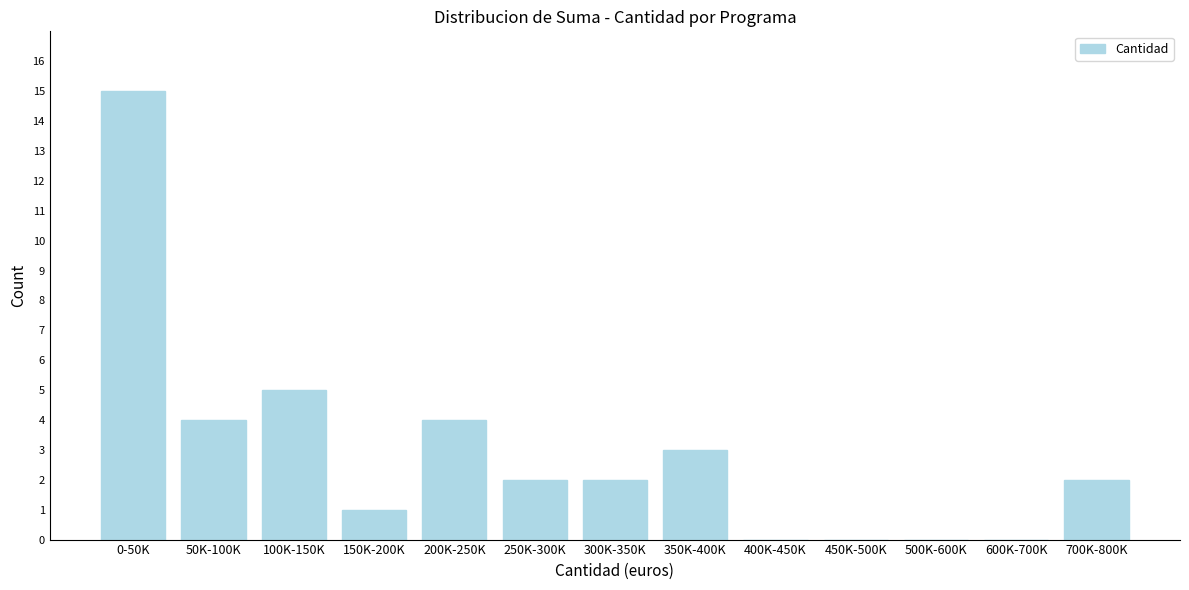

Reading left to right, extract all data points from this chart.

0-50K=15	50K-100K=4	100K-150K=5	150K-200K=1	200K-250K=4	250K-300K=2	300K-350K=2	350K-400K=3	400K-450K=0	450K-500K=0	500K-600K=0	600K-700K=0	700K-800K=2